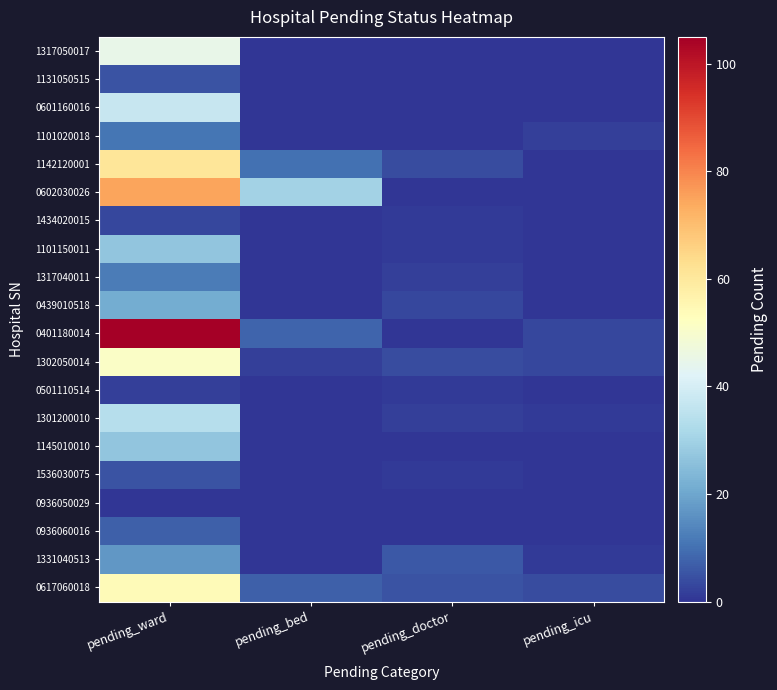

Which series changed the most between pending_bed and pending_icu?

0602030026